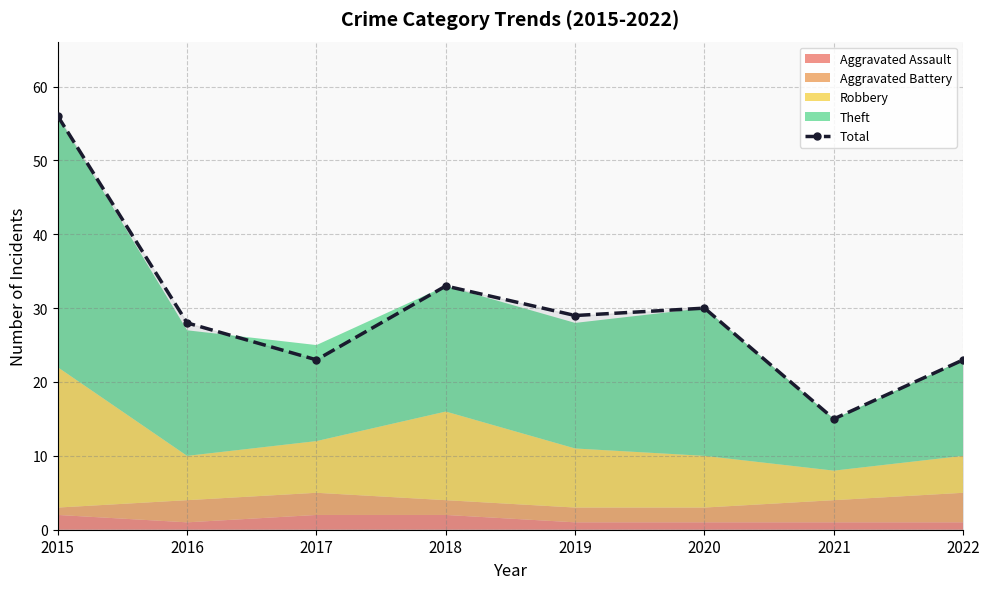

Which category has the lowest value in the Total series?

2021